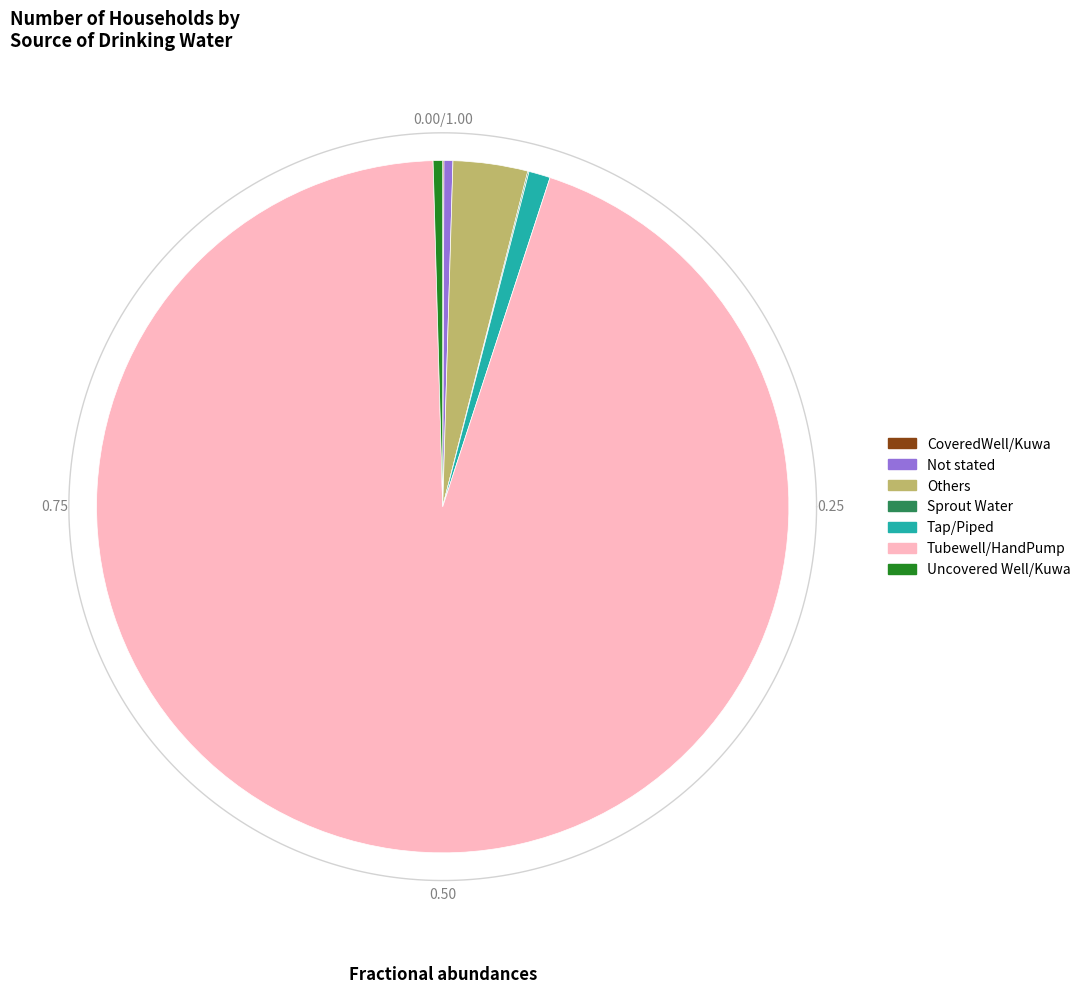

To the nearest percent, what is the average slice percentage?

14%